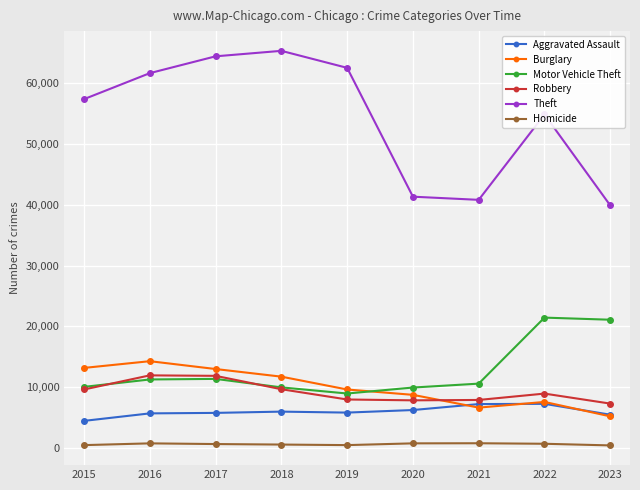

At 2020, list the series in order from smallest to largest.

Homicide, Aggravated Assault, Robbery, Burglary, Motor Vehicle Theft, Theft